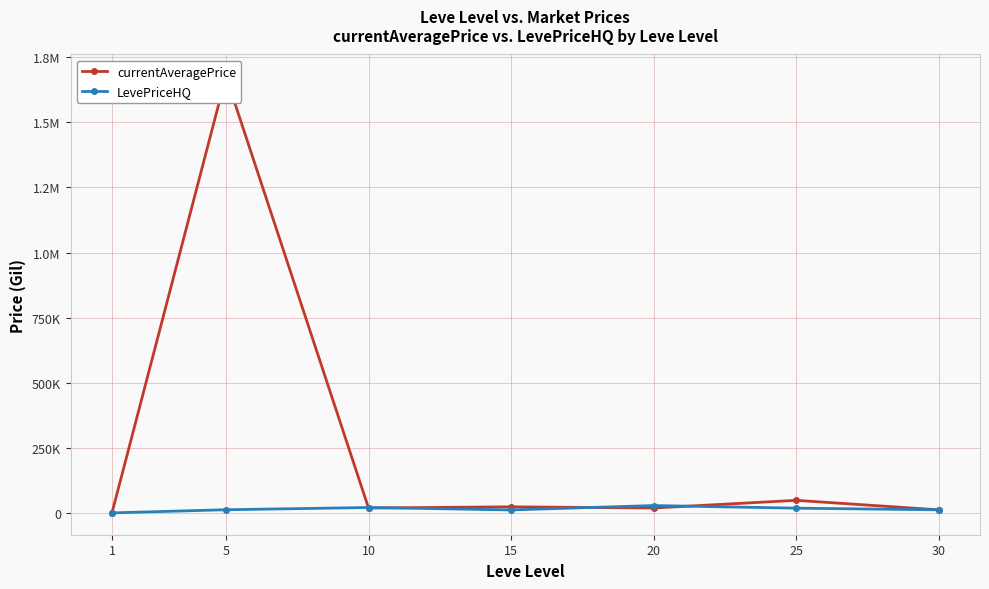

In LevePriceHQ, how many points are higher than both neighbors (excluding endpoints)?

2